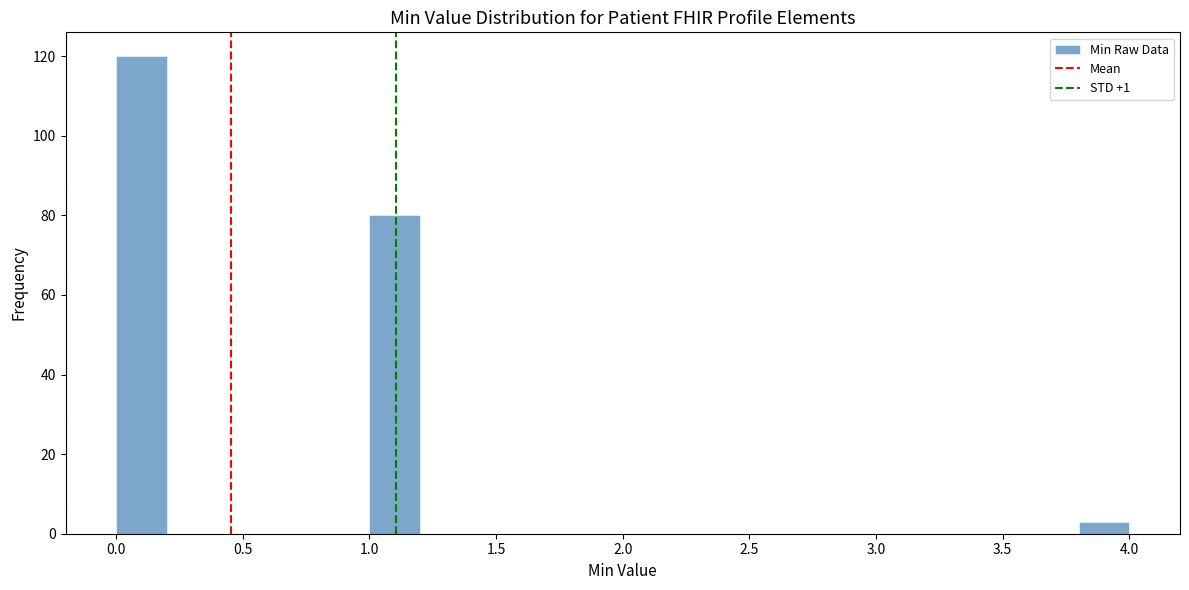

What is the height of the bar covering 1.0 to 1.2 on the x-axis? The values are not printed on the chart, so give them approximately, as read against the axis.

80